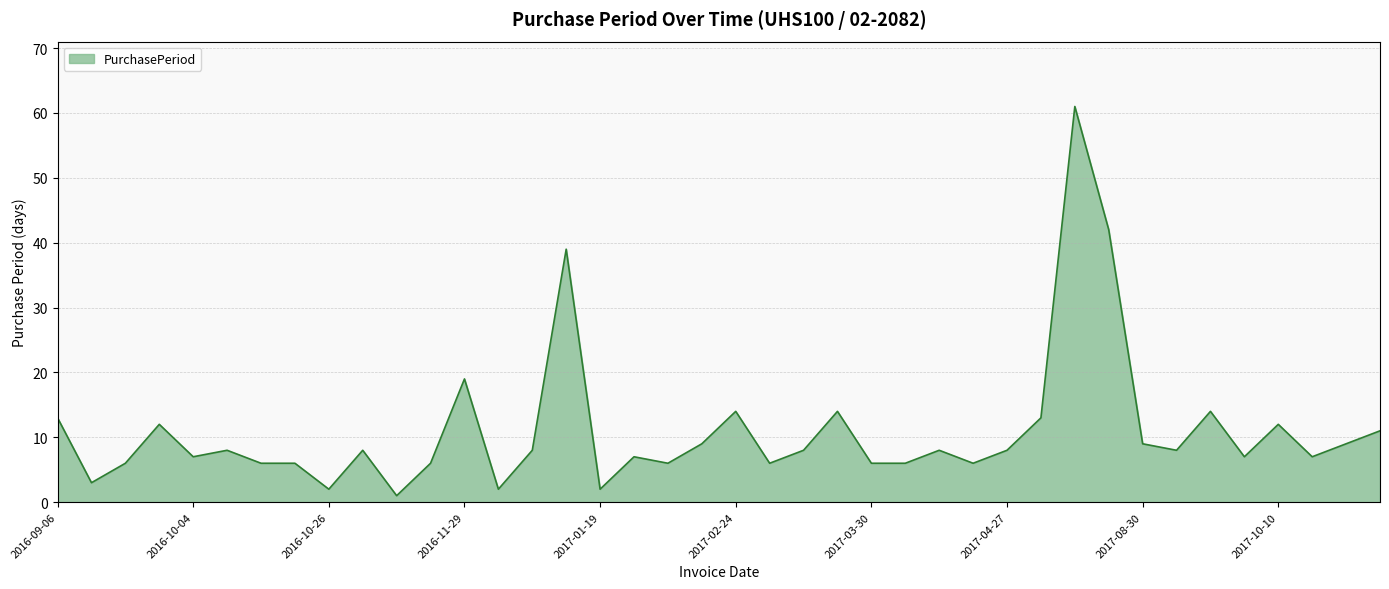

What is the greatest value displayed?

61